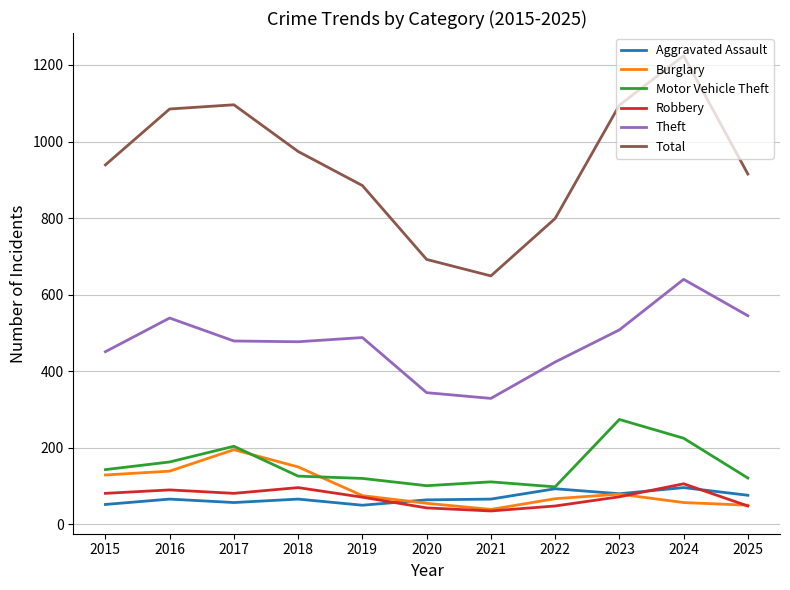

The Total series shows 885 at 2019. True or false?

True